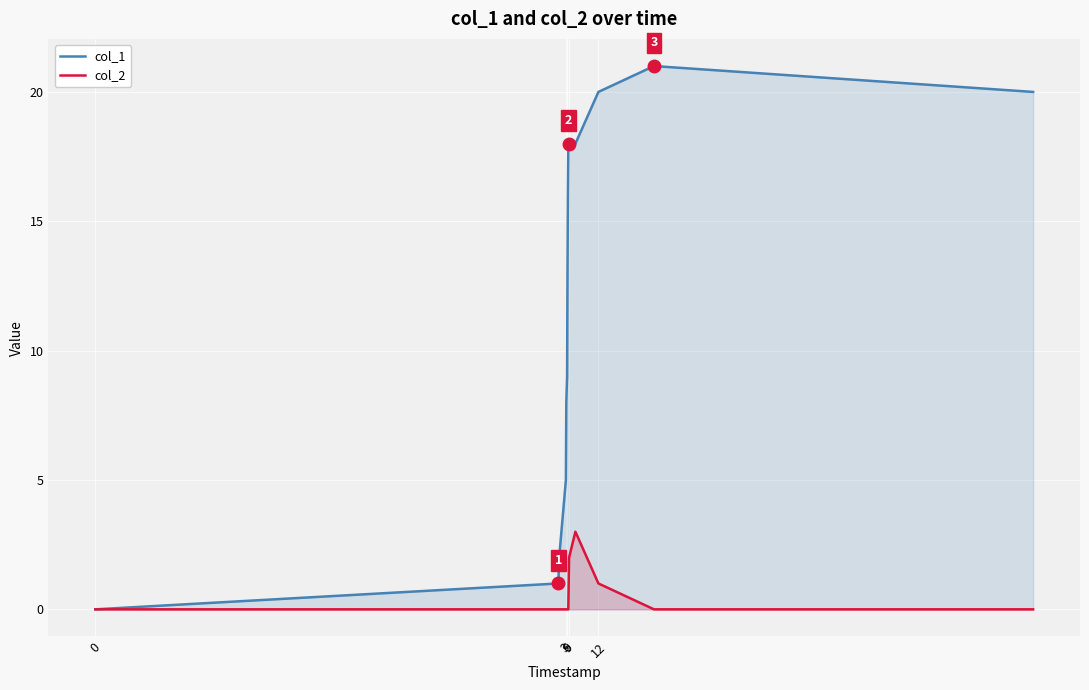

Reading left to right, transcribe all the data shown in this chart.

col_1: 0	1	2	5	8	9	13	16	18	18	18	18	20	21	20
col_2: 0	0	0	0	0	0	0	0	0	1	2	3	1	0	0